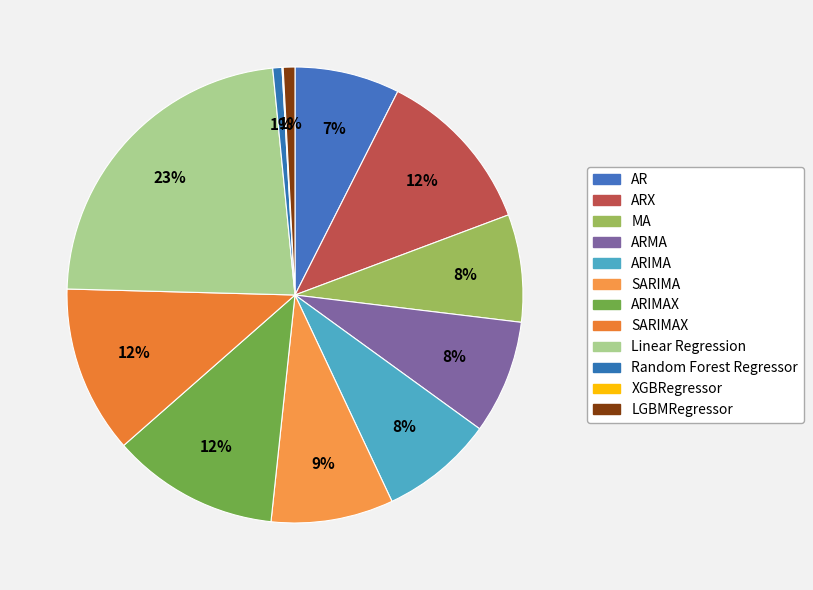

Does any single category account for the majority?

No